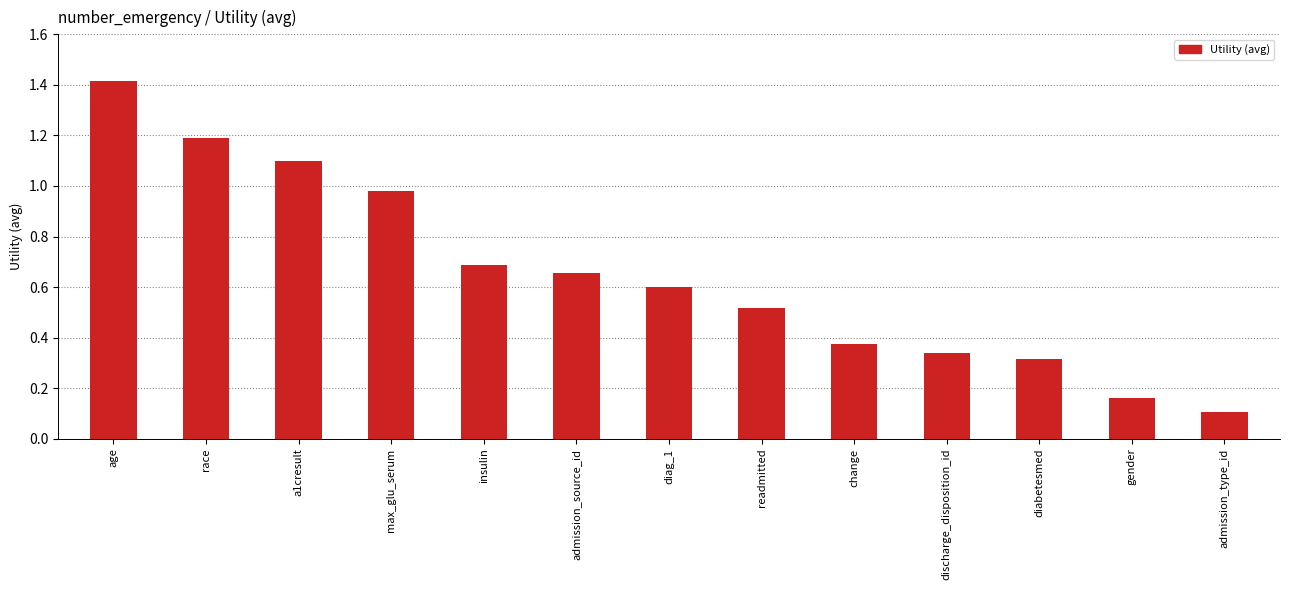

At which category does the chart reach its peak across all series?

age